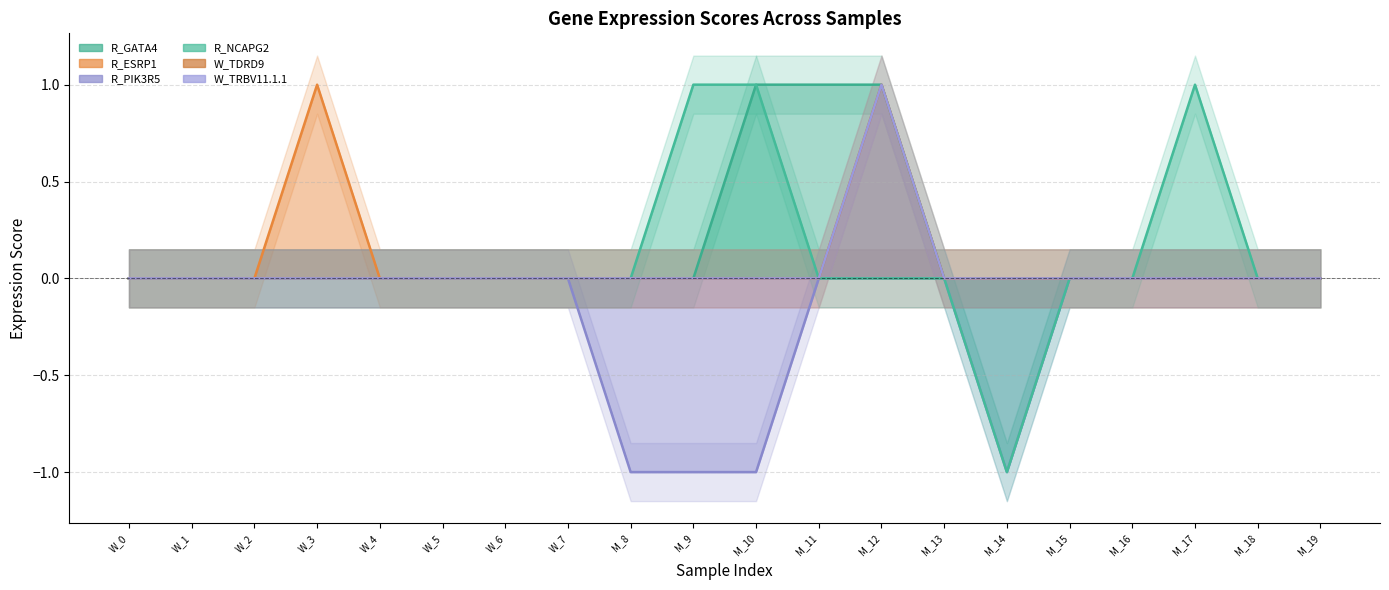

What is the sum of all R_NCAPG2 values?

2